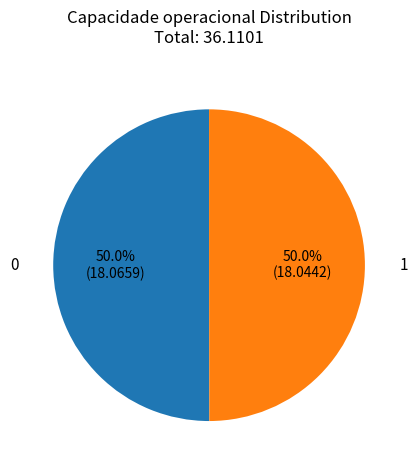

What is the ratio of the value at 1 to the value at 0?

1.0